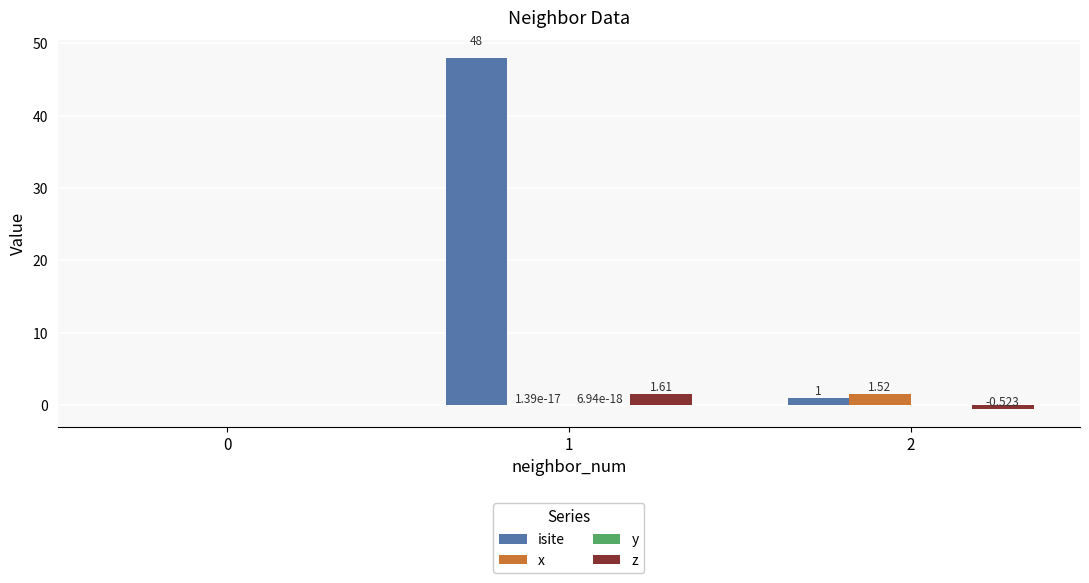

Which series changed the most between 0 and 2?

x